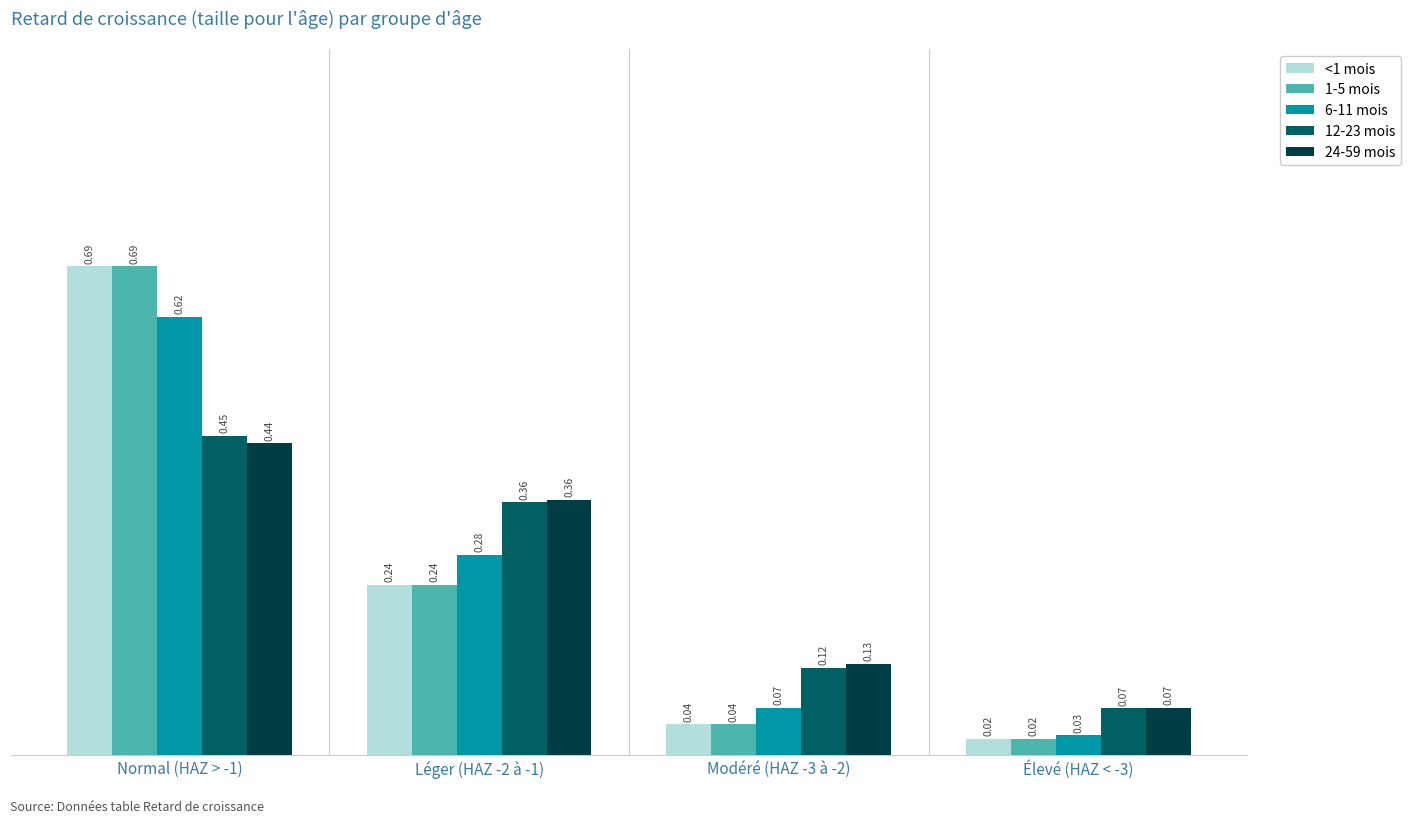

Is the value of 24-59 mois at Léger (HAZ -2 à -1) greater than the value of 6-11 mois at Modéré (HAZ -3 à -2)?

Yes